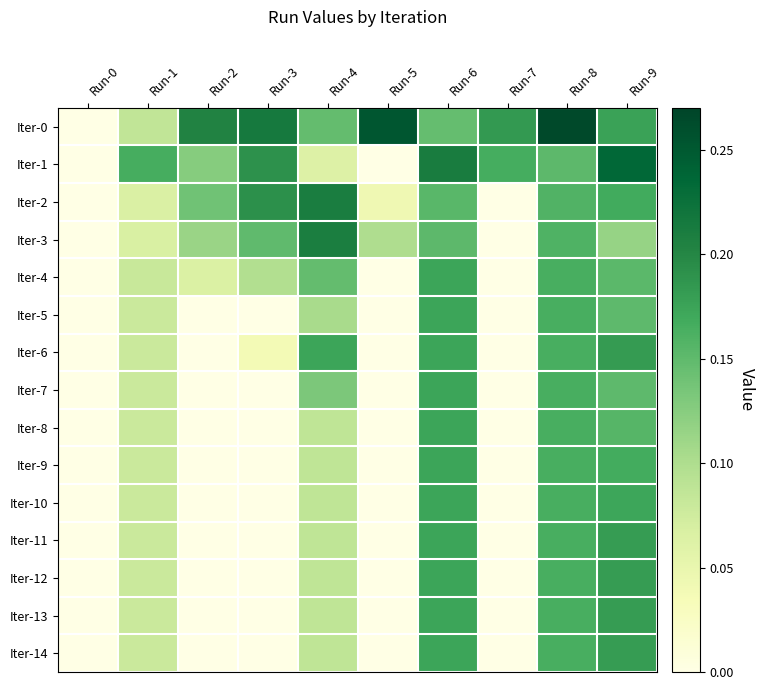

What is the total value across all series at Run-2?

0.6